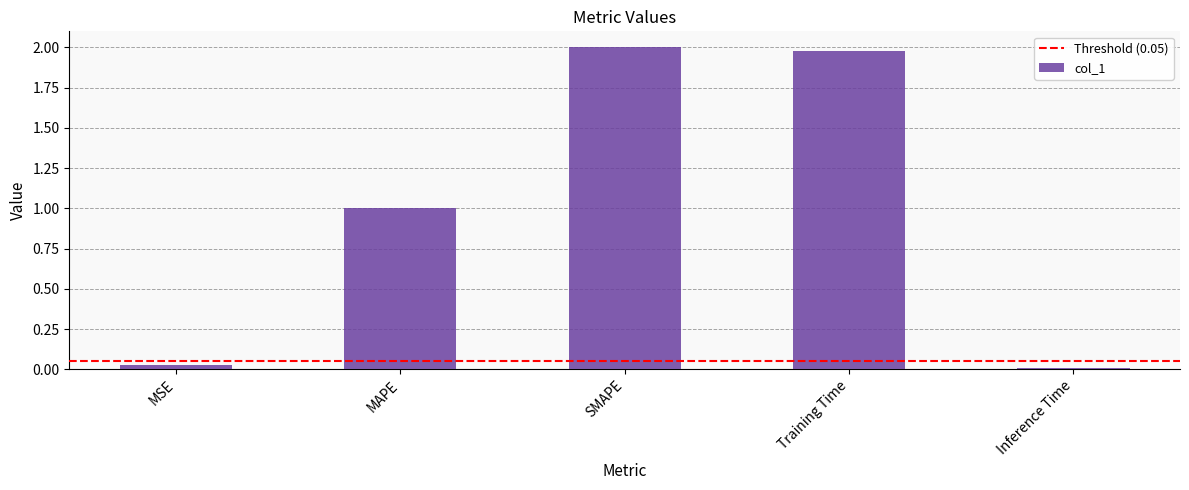

What is the average value?

1.0